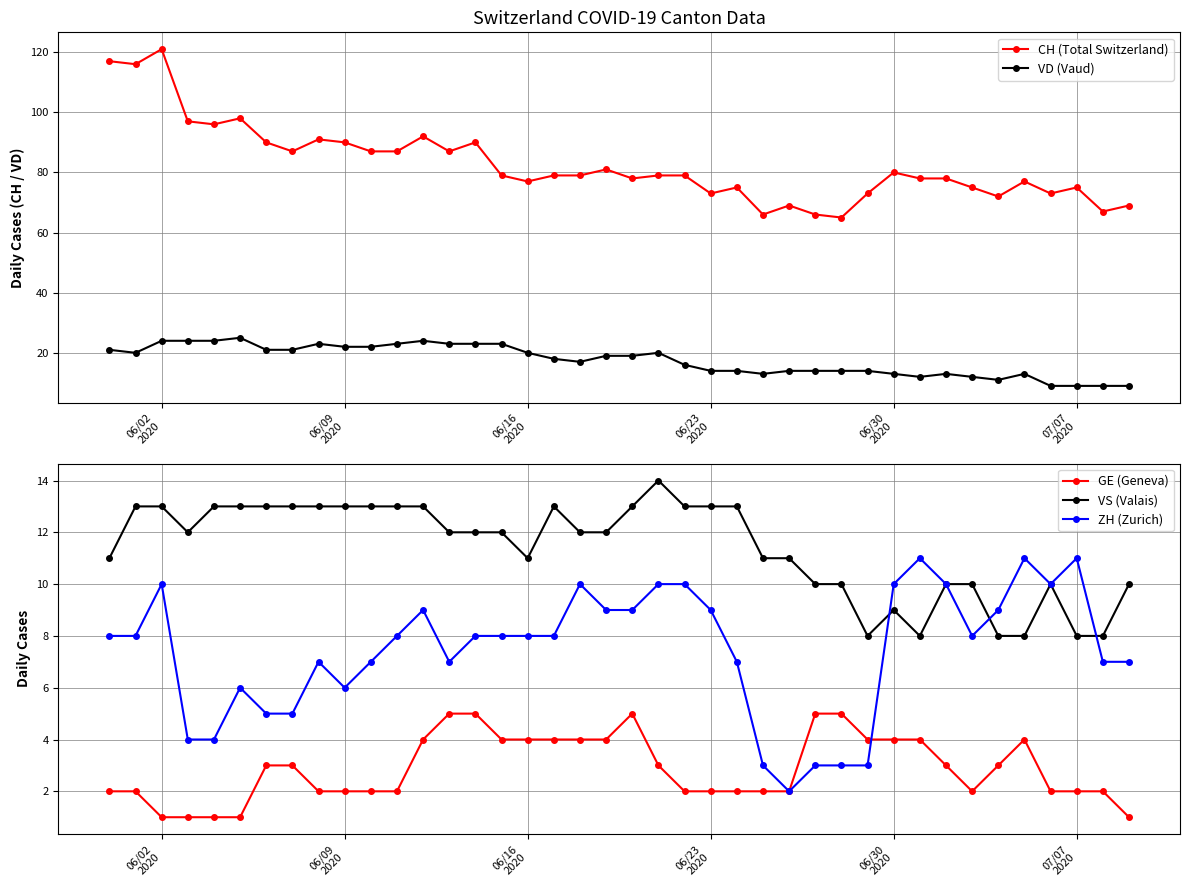

True or false: VD (Vaud) and CH (Total Switzerland) intersect in this chart.

False